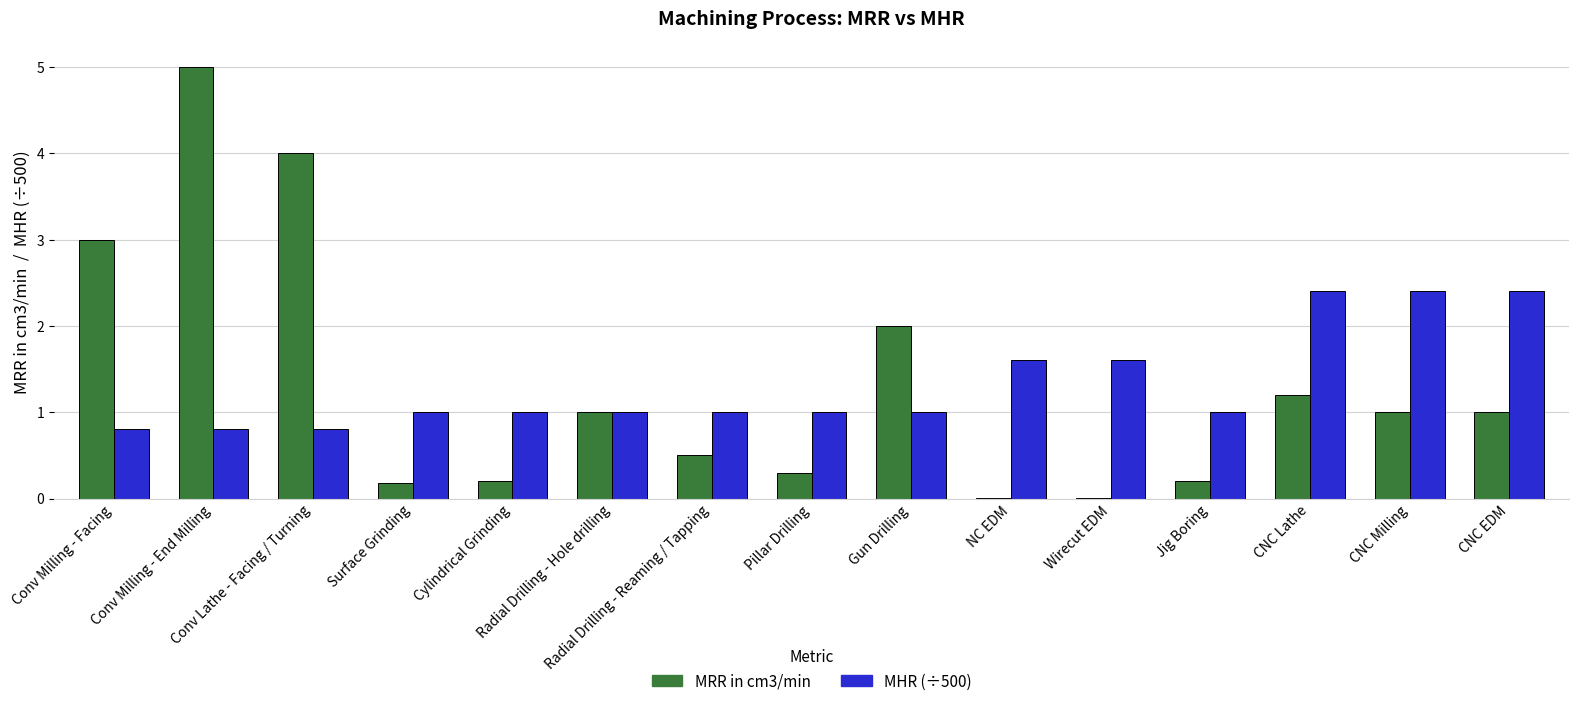

What is the highest value of the MRR in cm3/min series?

5.0